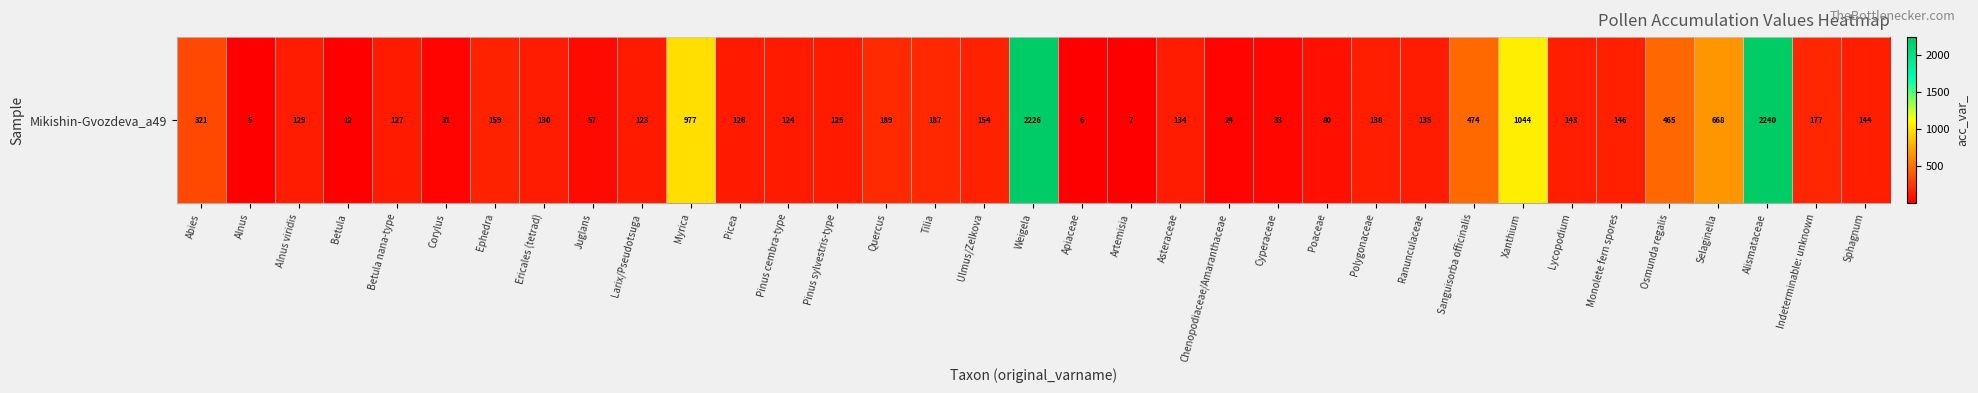

Is it true that the value at Polygonaceae is 138?

True